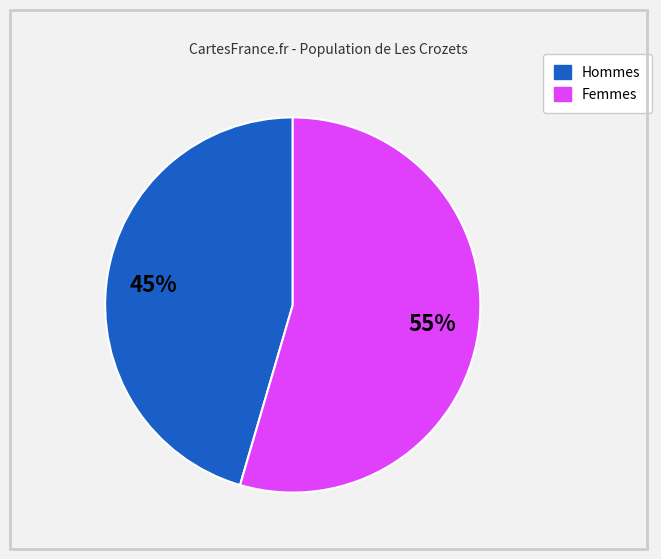

Does Hommes account for over 50% of the chart?

No